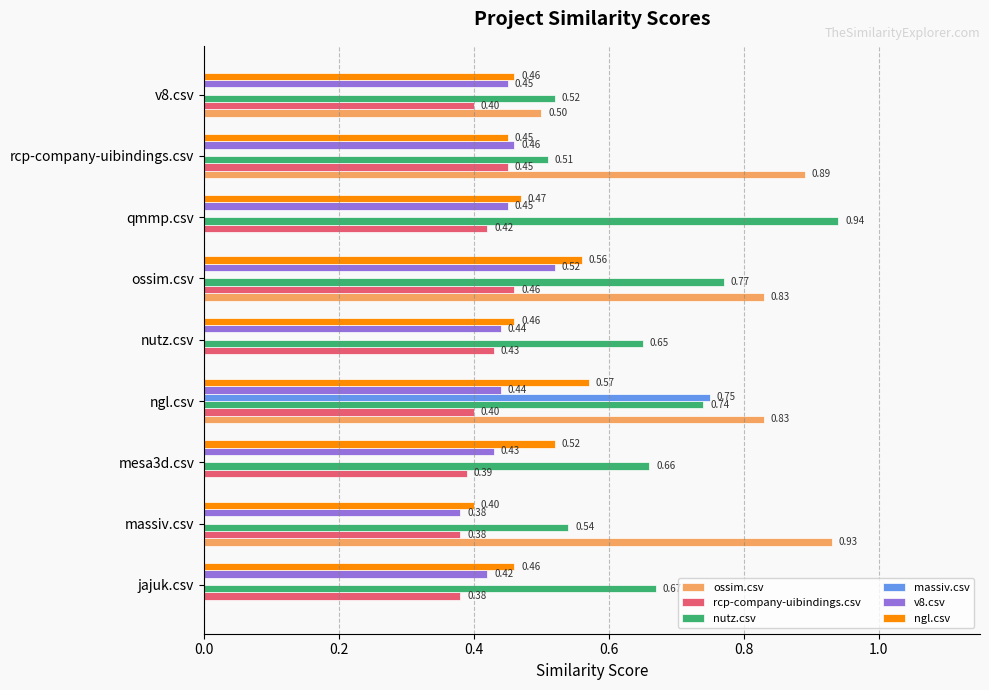

At which category is the sum across all series the highest?

ngl.csv